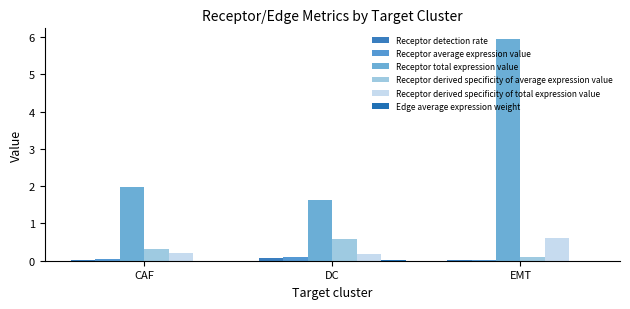

What is the label of the 3rd bar from the left?

EMT